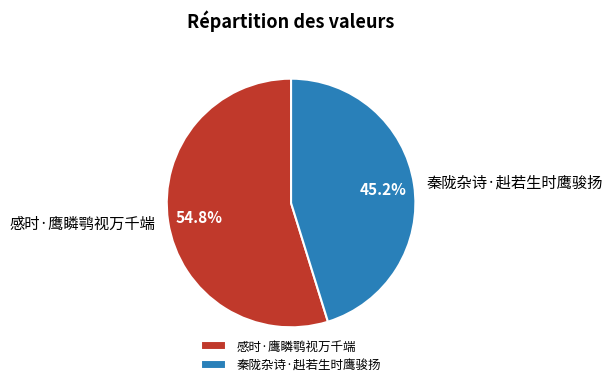

Does 感时·鹰瞵鹗视万千端 account for over 50% of the chart?

Yes